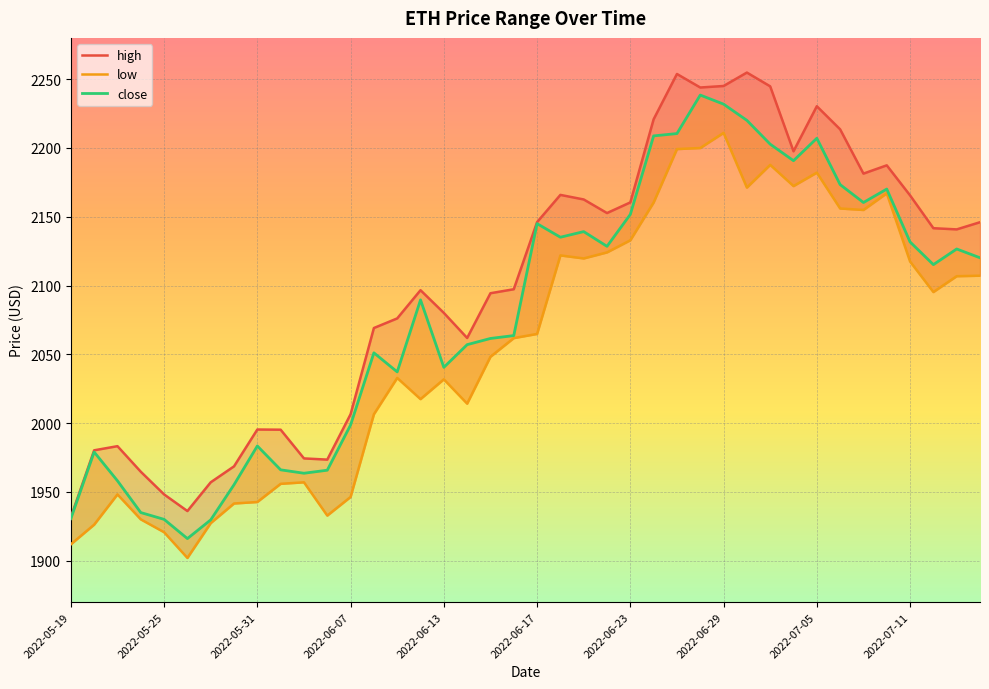

How many interior local valleys does the close series have?

9